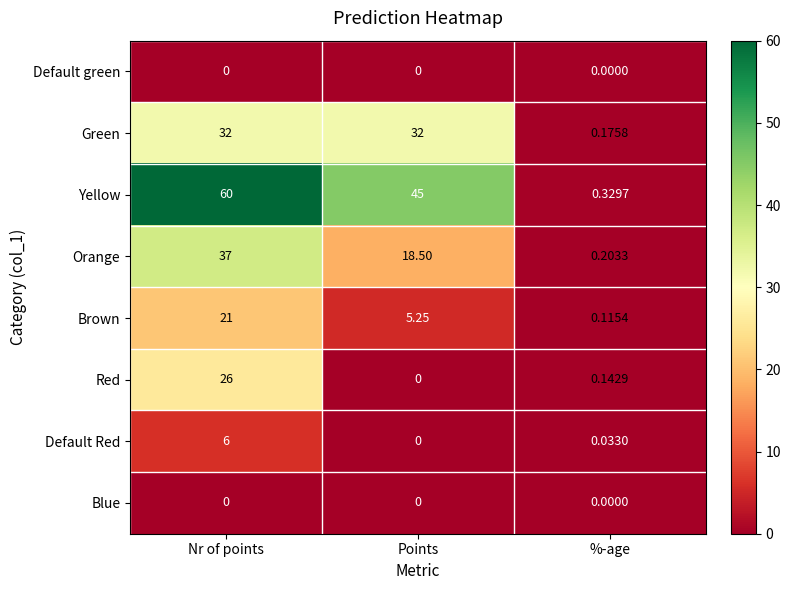

What is the spread (max minus min) of values at Nr of points?

60.0